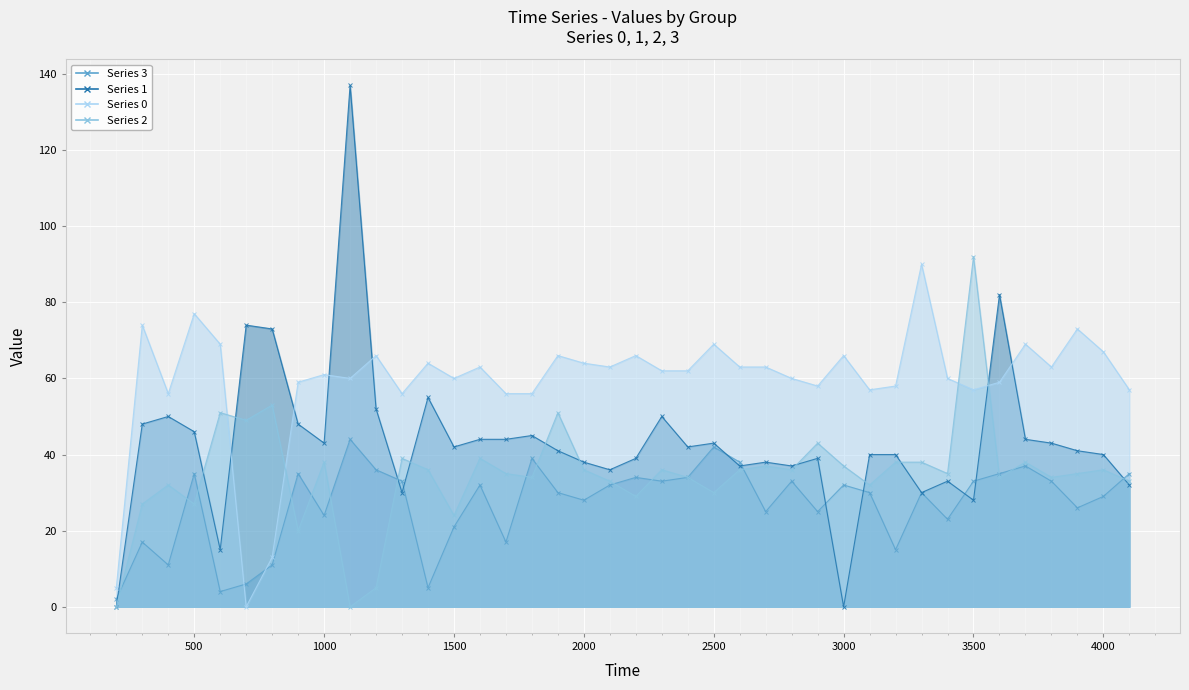

How many times do 1 and 0 cross each other?

6